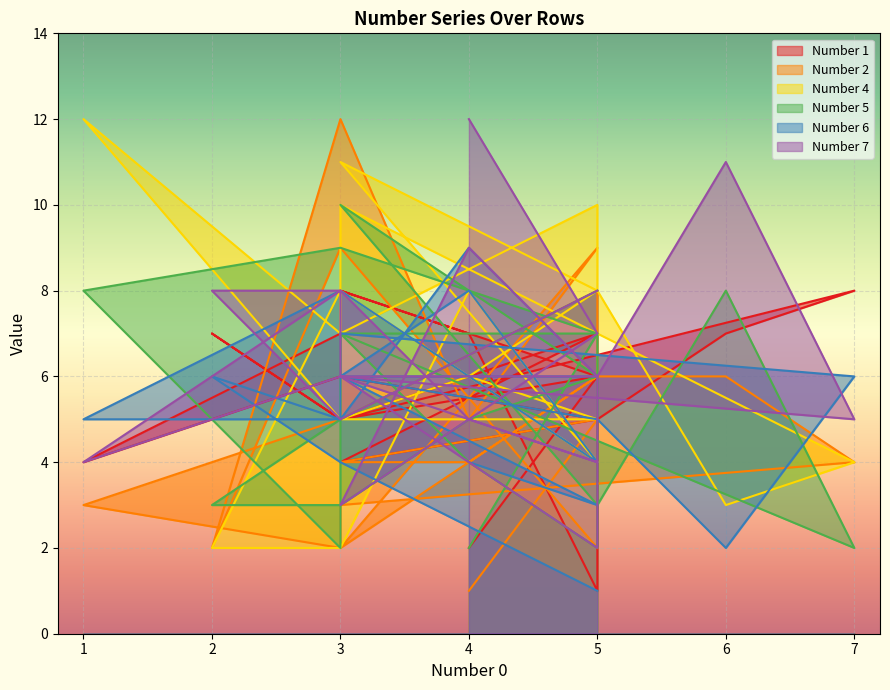

Count the number of data series in this chart.

6